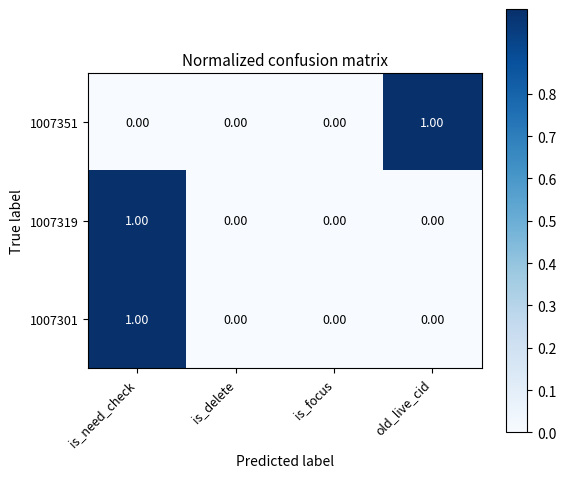

At which category is the sum across all series the highest?

is_need_check